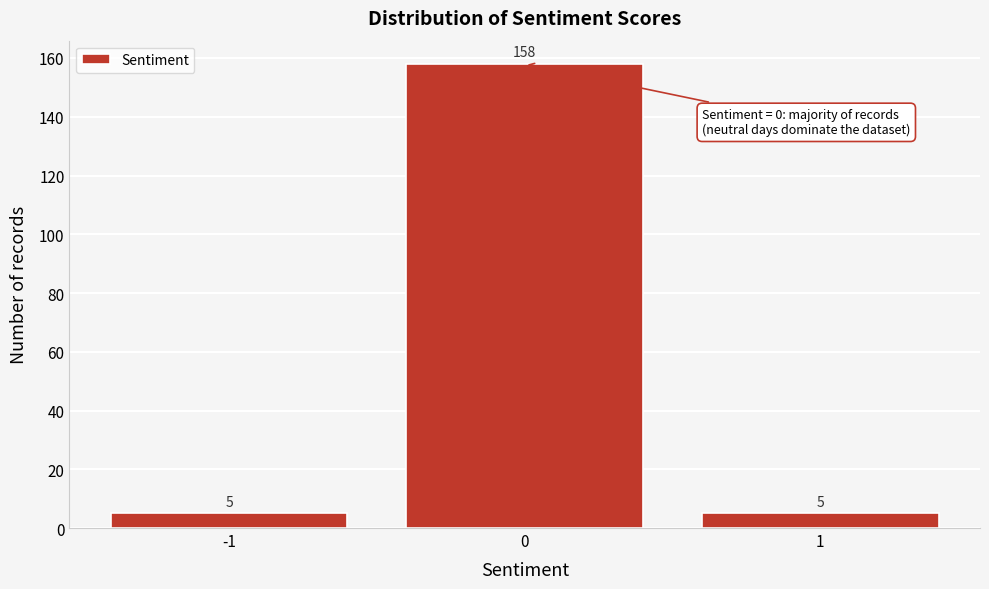

Reading left to right, list every bar in this chart as the range it spans on the x-axis followed by its height.

-1.5 to -0.5: 5
-0.5 to 0.5: 158
0.5 to 1.5: 5